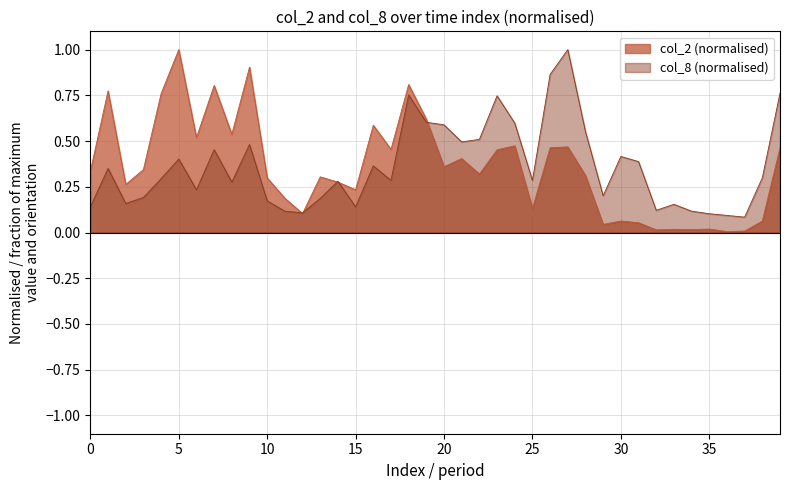

Which series has the widest spread of values?

col_2 (normalised)